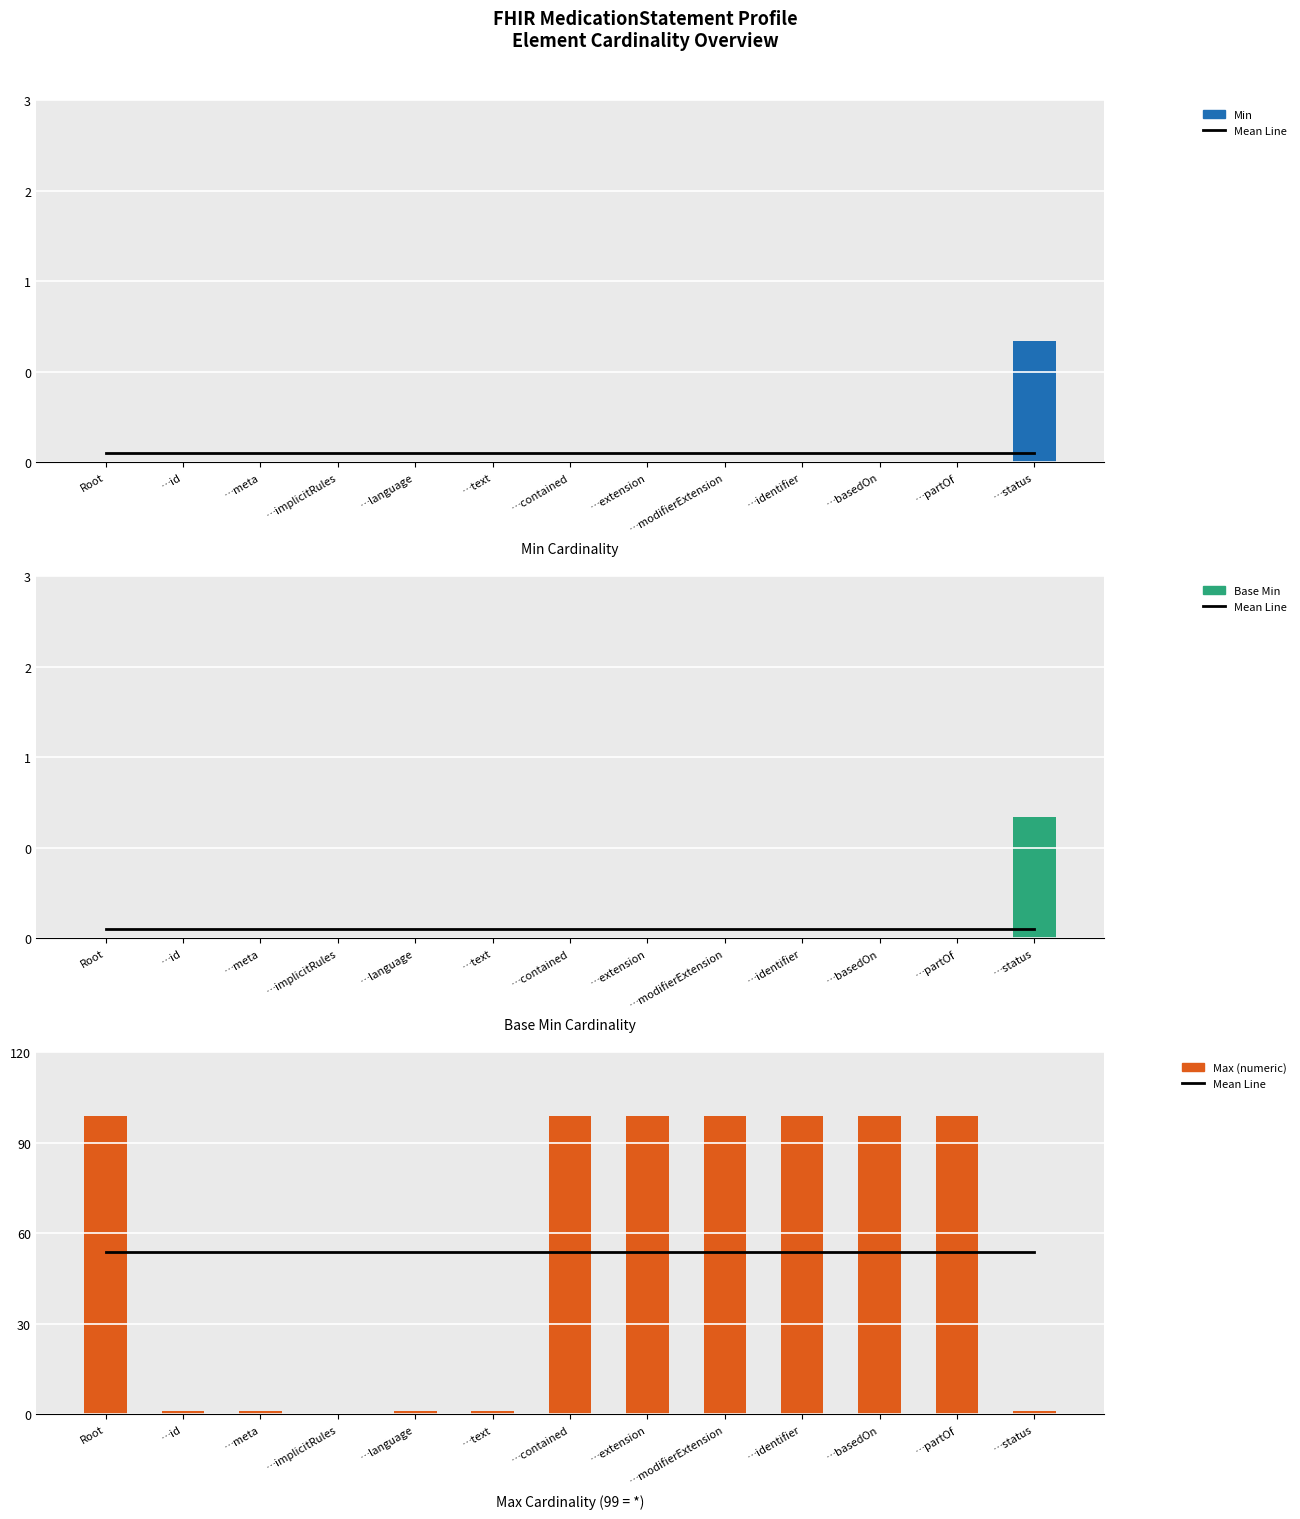

Between …id and …modifierExtension, which is larger?

…id